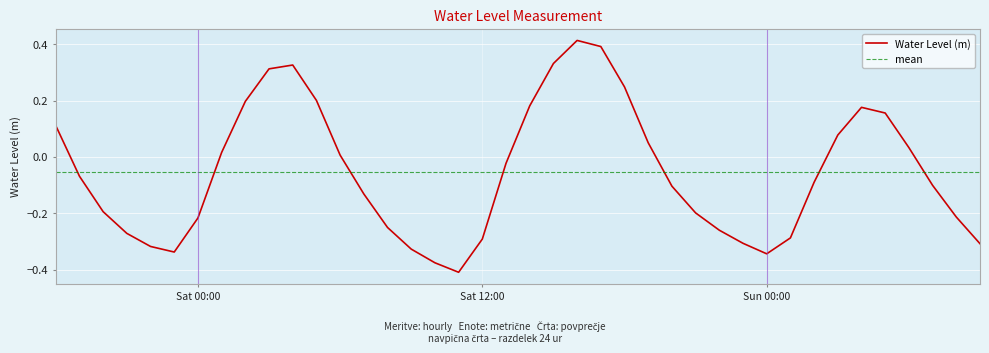

True or false: the data has more than 2 interior local peaks.

True